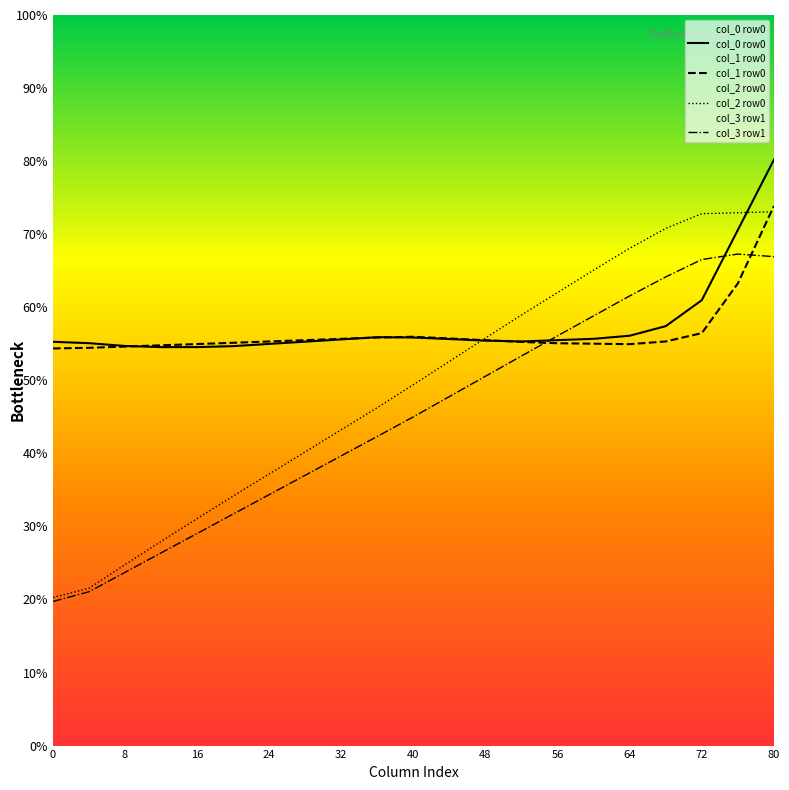

How many interior local peaks does the col_3 row1 series have?

1